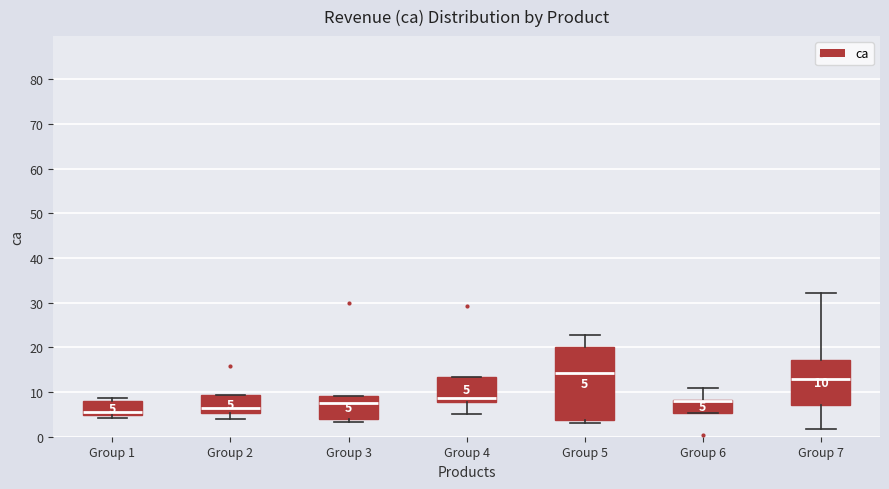

Comparing the boxes themselves (not the whiskers), which one is the tallest?

Group 5